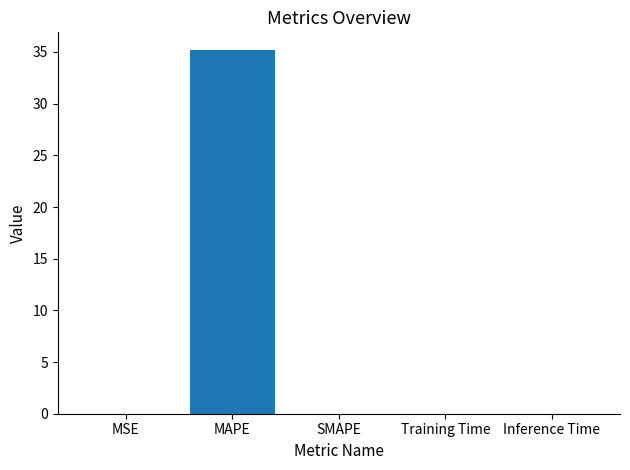

What is the sum of the values at MAPE and SMAPE?

35.1